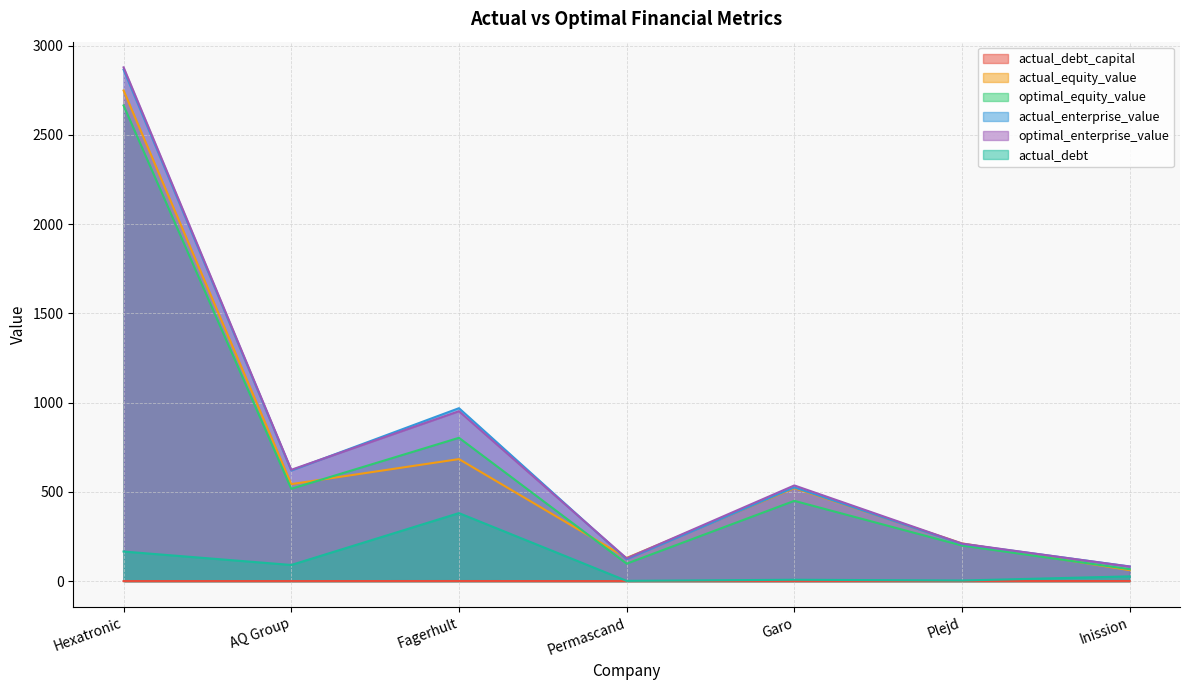

In actual_equity_value, how many points are higher than both neighbors (excluding endpoints)?

2